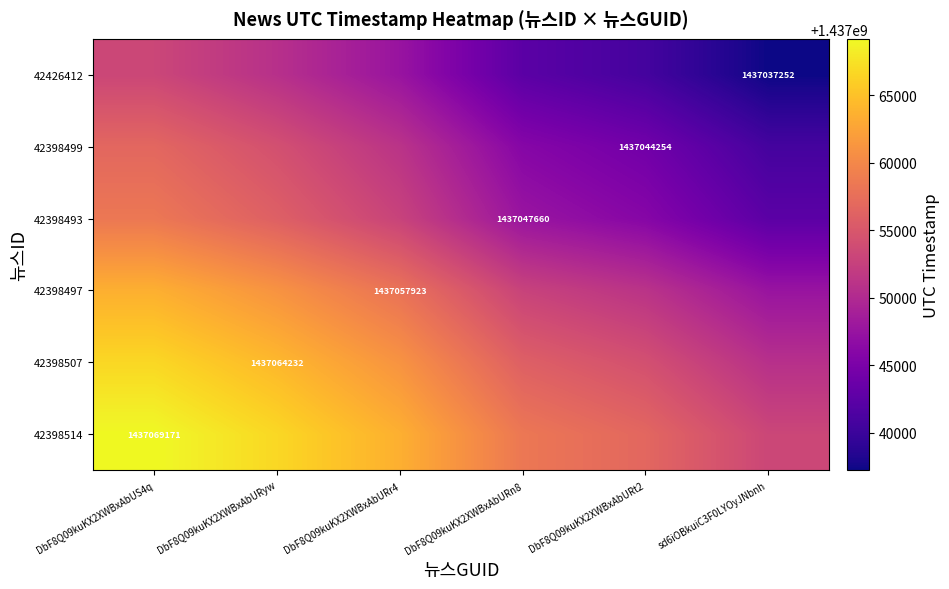

Which series has the largest range (max minus min)?

42398514